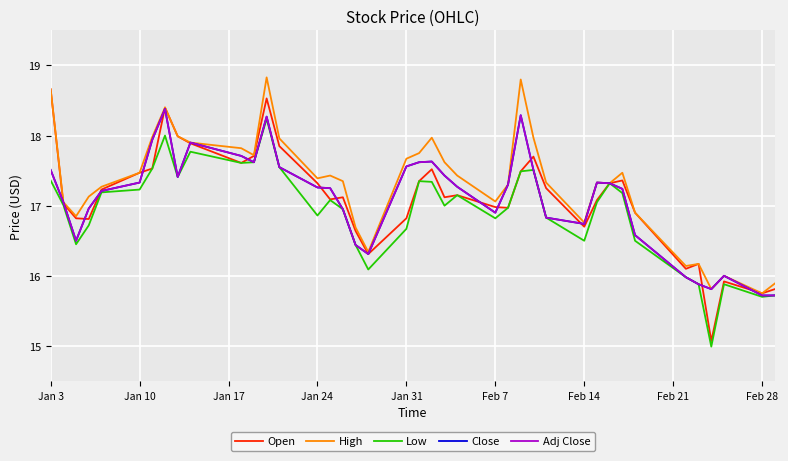

What is the value of the Adj Close point at the 8th from the left?

18.4